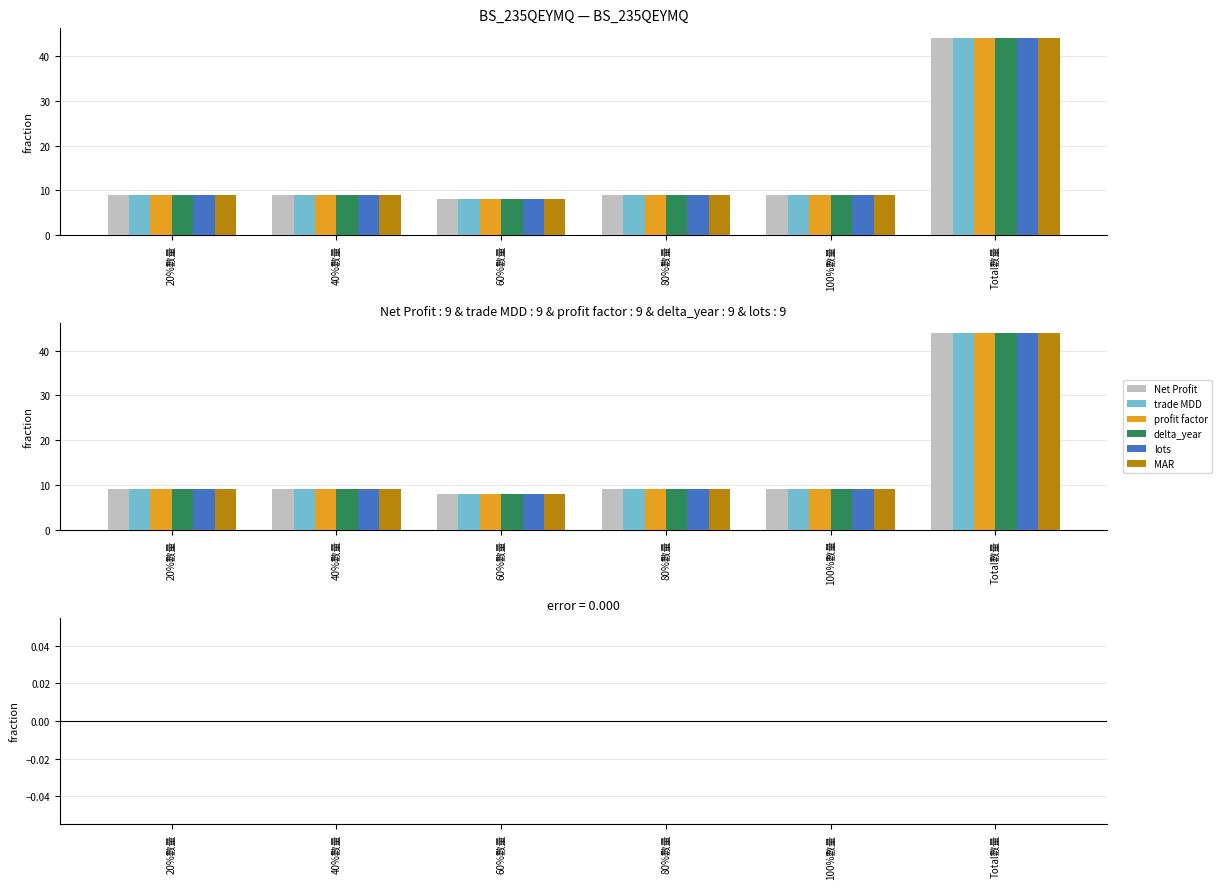

What is the label of the 1st bar from the left?

20%數量